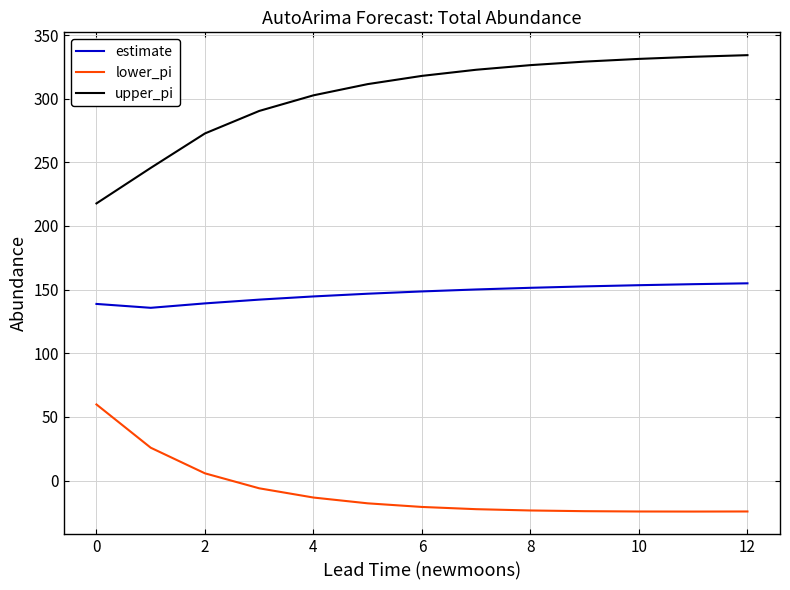

Which series has the largest total across all categories?

upper_pi